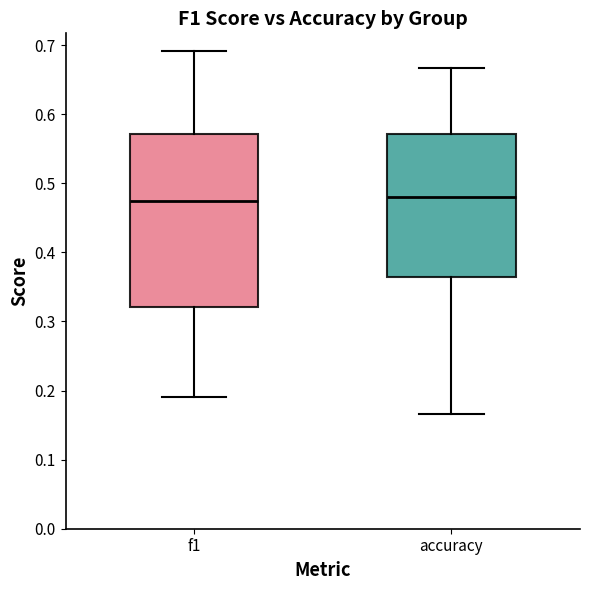

Comparing the boxes themselves (not the whiskers), which one is the tallest?

f1